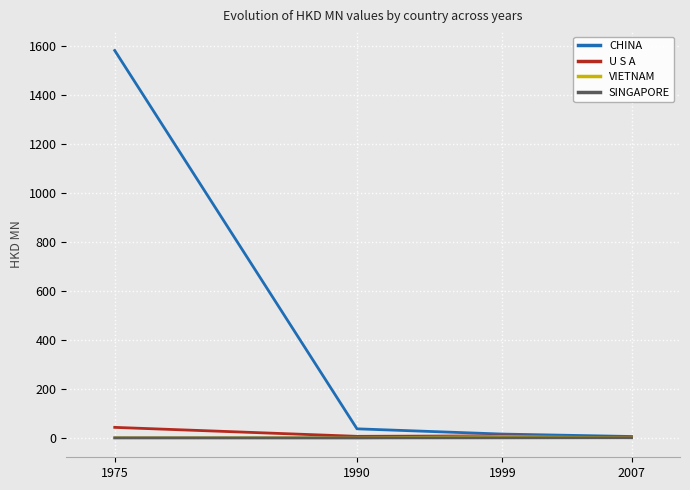

What is the greatest value displayed?

1581.2